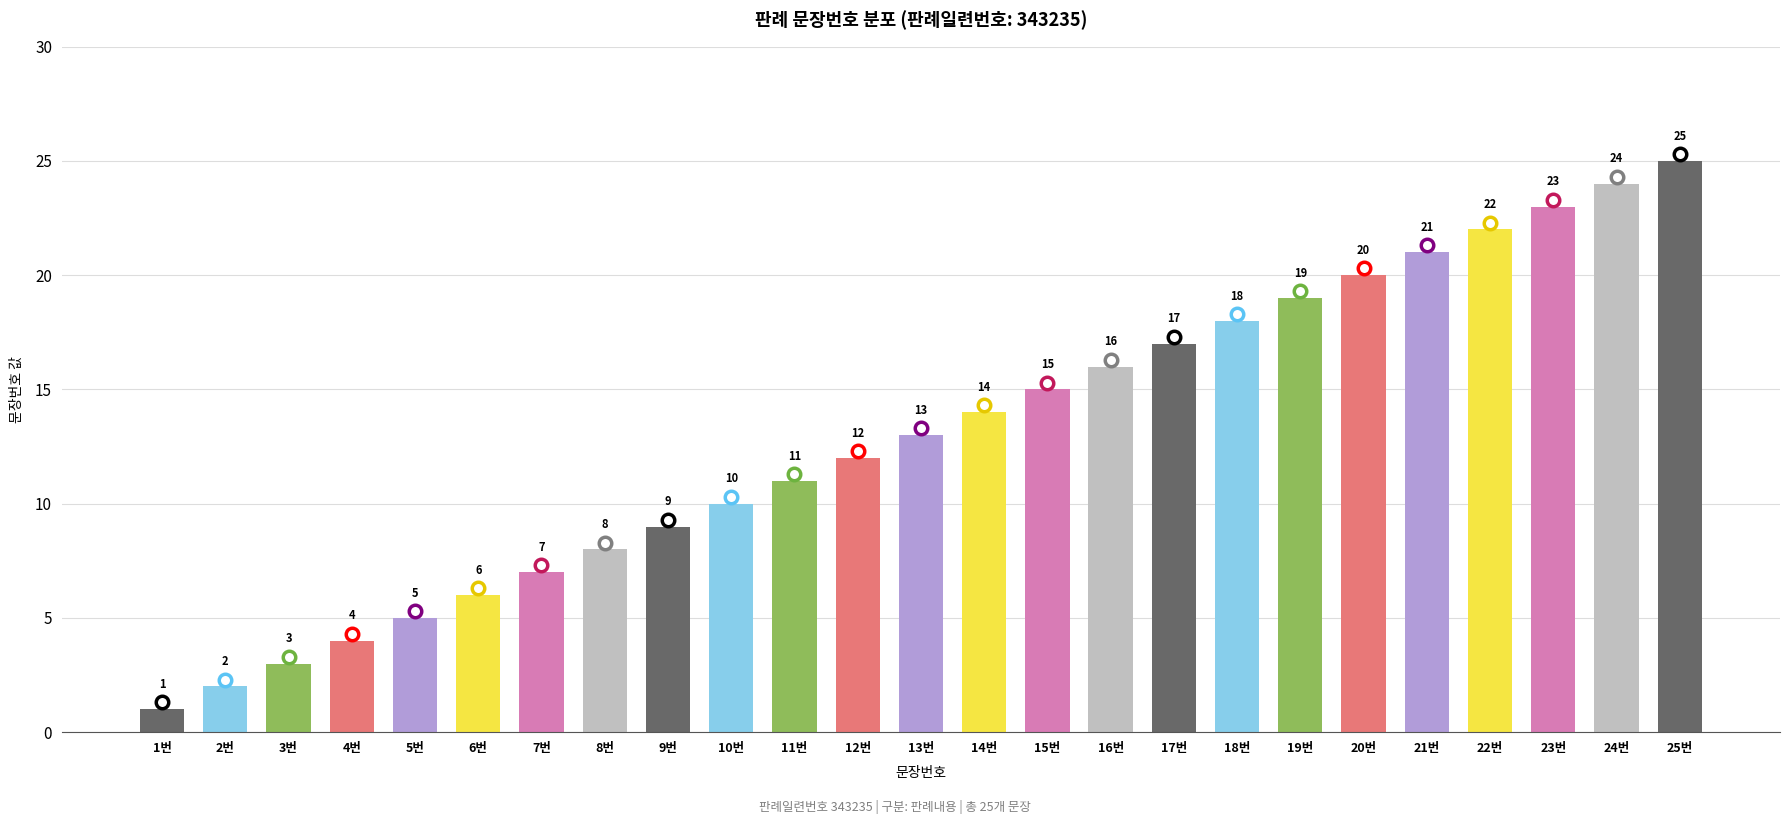

Reading left to right, what are all the values shown in this chart?

1번=1	2번=2	3번=3	4번=4	5번=5	6번=6	7번=7	8번=8	9번=9	10번=10	11번=11	12번=12	13번=13	14번=14	15번=15	16번=16	17번=17	18번=18	19번=19	20번=20	21번=21	22번=22	23번=23	24번=24	25번=25